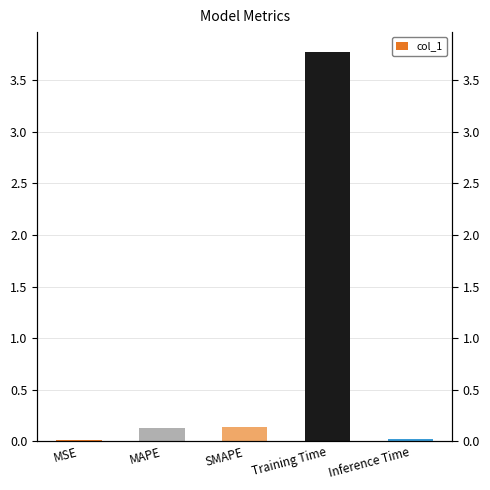

What is the label of the 5th bar from the right?

MSE